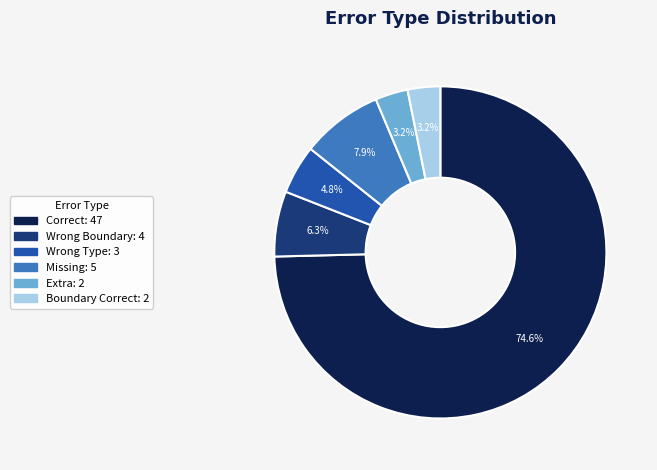

Is there a majority slice in this chart?

Yes